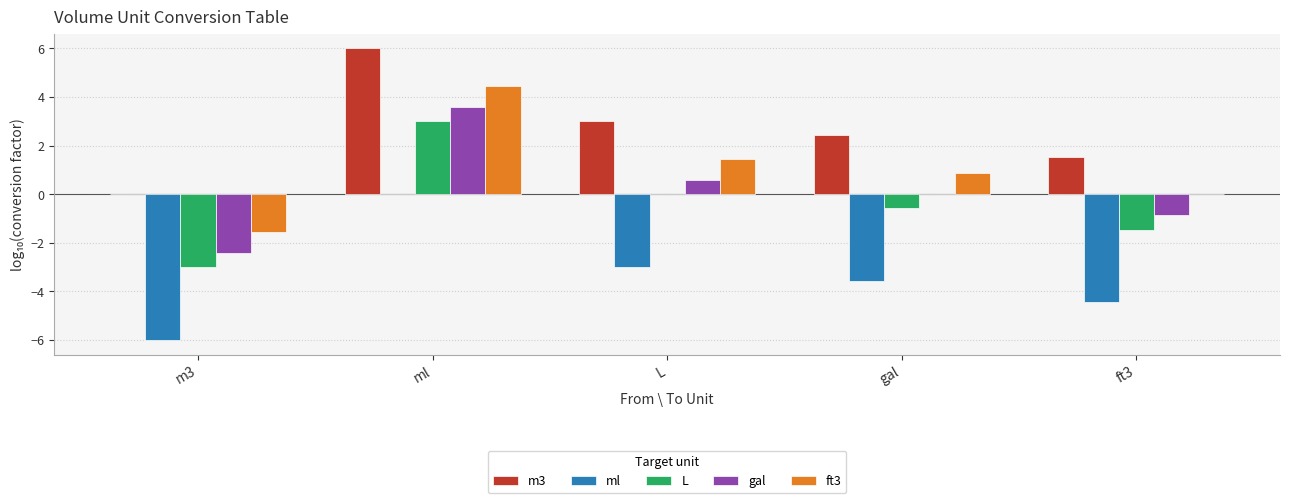

What is the approximate value of ml at gal?

-3.6